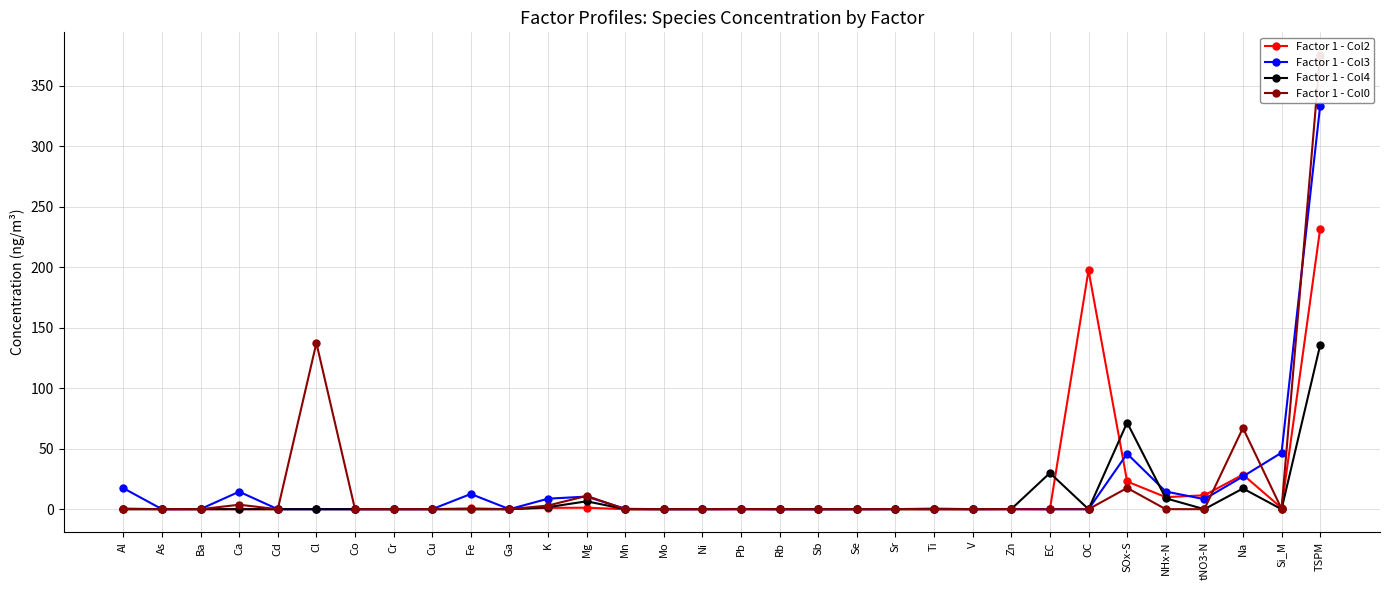

What position from the left is Cd?

5